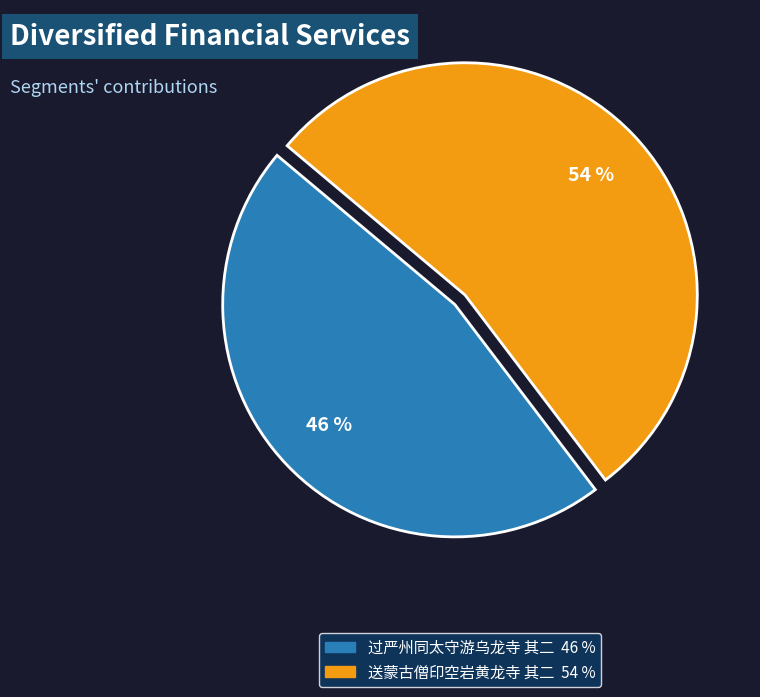

Which slice represents more than half of the pie?

送蒙古僧印空岩黄龙寺 其二